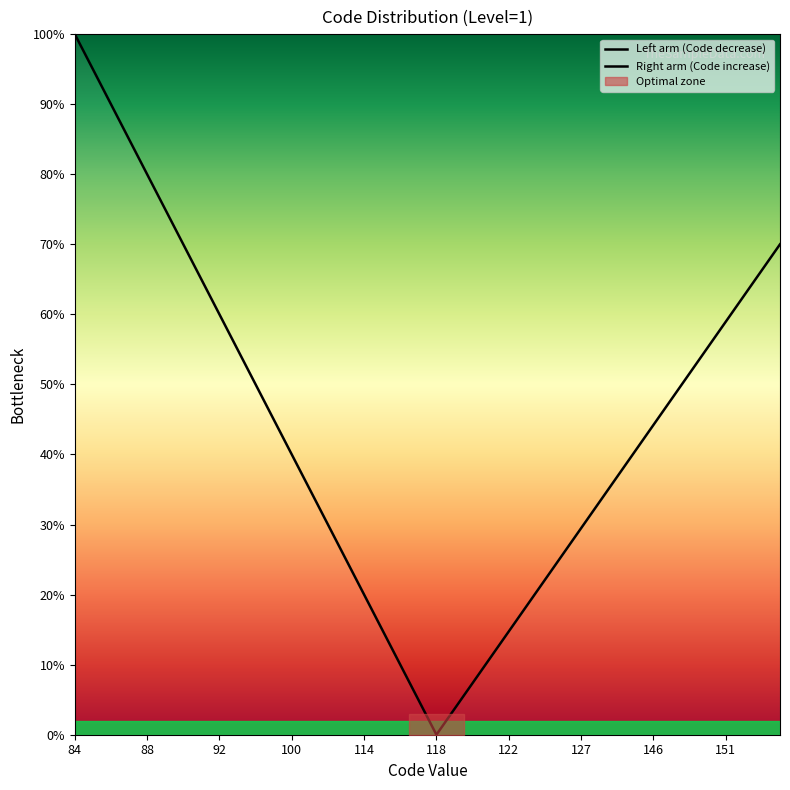

What is the difference between the Code values at 146 and 117?

29